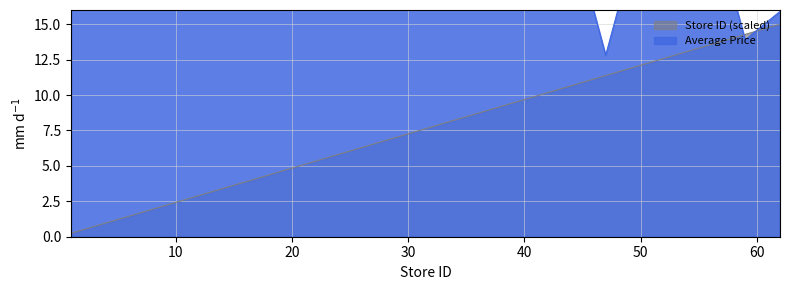

Which series has the largest total across all categories?

Average Price